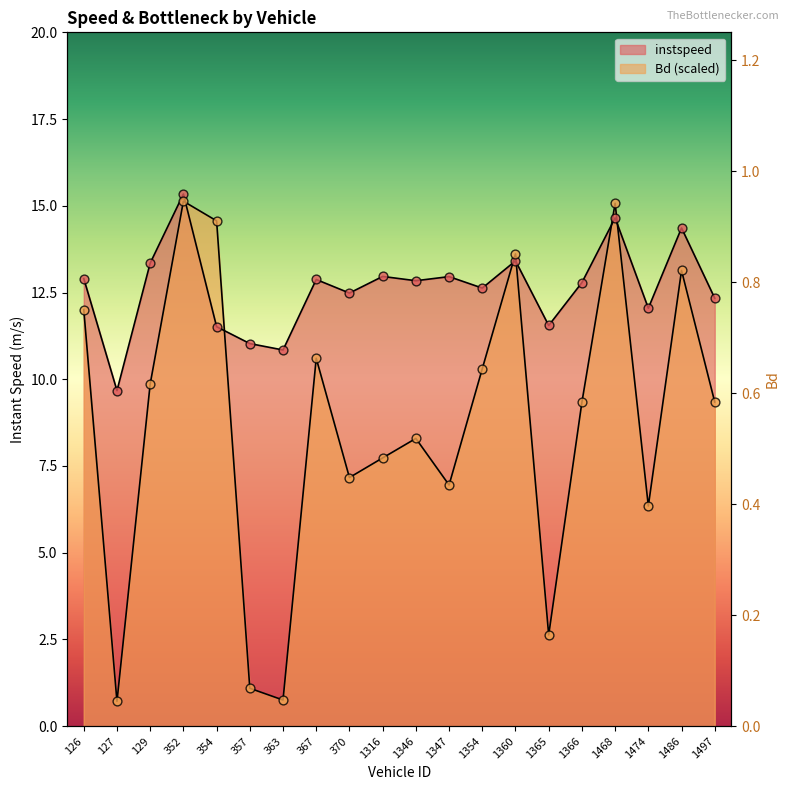

At how many categories does at least one series exceed 3?

20